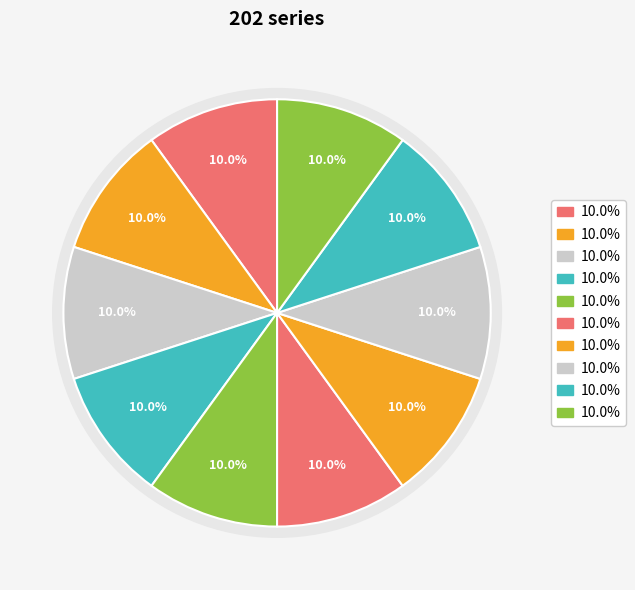

Is there any slice that represents more than half of the pie?

No